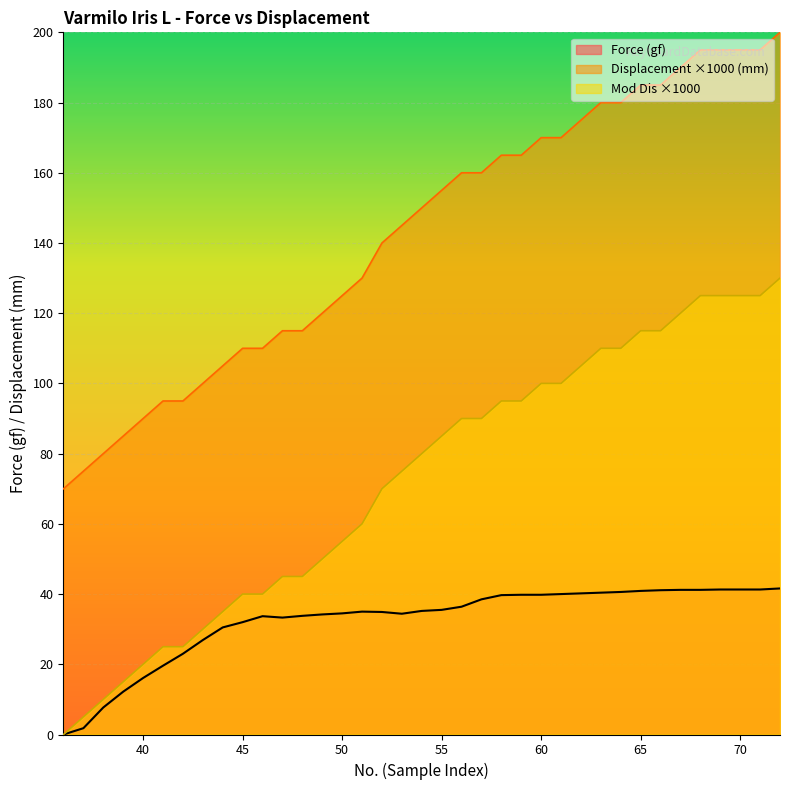

What is the maximum value for Mod Dis?

130.0